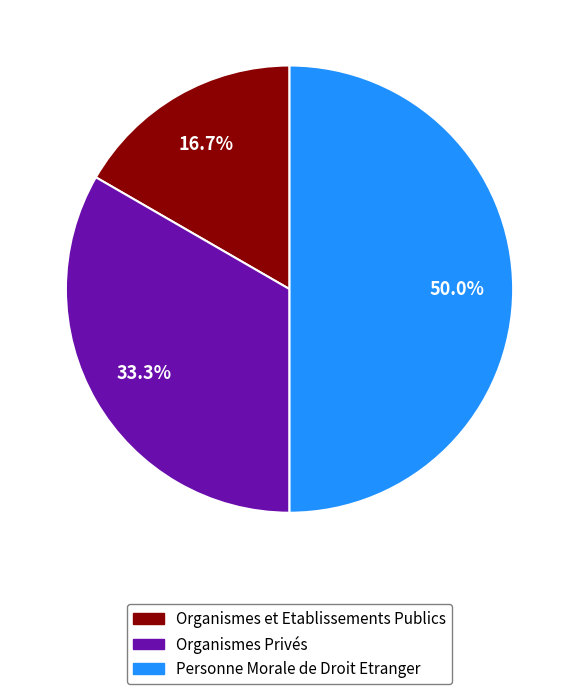

What is the largest slice in the pie chart?

Personne Morale de Droit Etranger